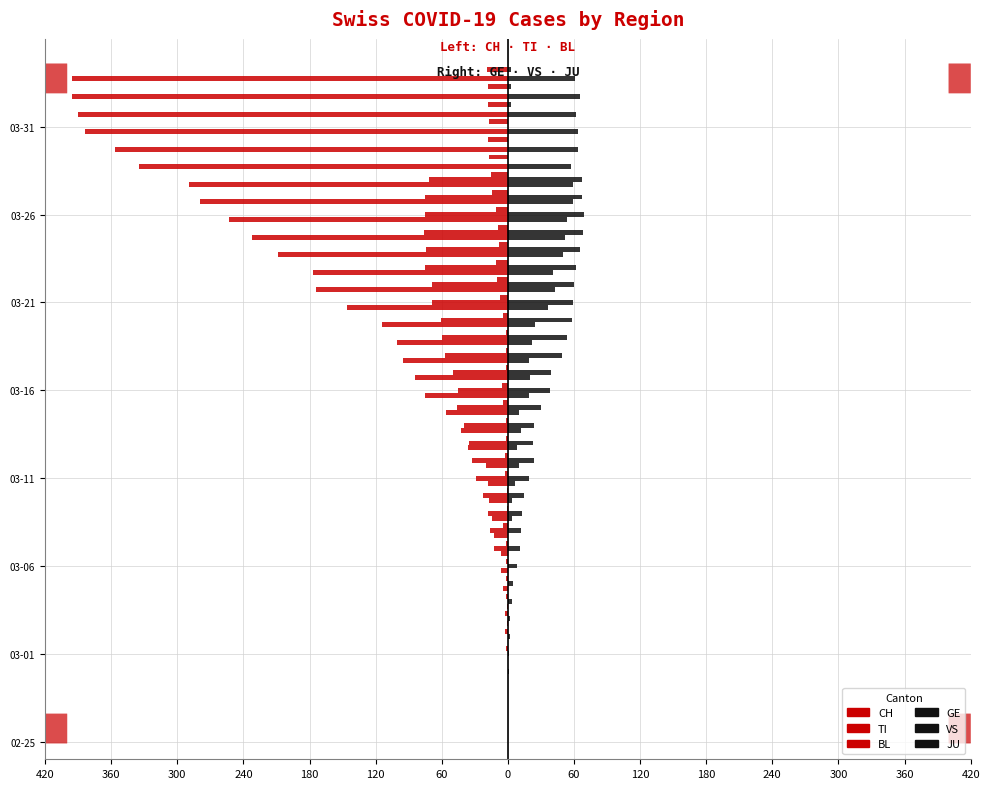

Reading left to right, transcribe all the data shown in this chart.

CH: 0	0	0	0	0	0	0	-1	-1	-4	-6	-6	-13	-14	-17	-18	-20	-36	-43	-56	-75	-84	-95	-101	-114	-146	-174	-177	-209	-232	-253	-279	-289	-335	-357	-384	-390	-396	-396
TI: 0	0	0	0	0	0	0	0	0	0	0	-13	-16	-18	-23	-29	-33	-35	-40	-46	-45	-50	-57	-60	-61	-69	-69	-75	-74	-76	-75	-75	-72	0	0	0	0	0	0
BL: 0	0	0	0	0	-2	-3	-3	-2	-2	-2	-2	-4	-1	-1	-3	-3	-2	-2	-4	-5	-2	-2	-2	-4	-7	-10	-11	-8	-9	-11	-14	-15	-17	-18	-17	-18	-18	-19
GE: 0	0	0	0	0	0	0	0	0	0	0	0	0	4	4	6	10	8	12	10	19	20	19	22	25	36	43	41	50	52	54	59	59	57	64	64	62	65	61
VS: 0	0	0	0	1	1	2	2	4	5	8	11	12	13	15	19	24	23	24	30	38	39	49	54	58	59	60	62	65	68	69	67	67	0	0	0	0	0	0
JU: 0	0	0	0	0	0	0	0	0	0	0	0	0	0	0	0	0	0	0	0	0	0	0	0	0	0	0	0	0	0	0	0	0	0	0	0	3	3	3